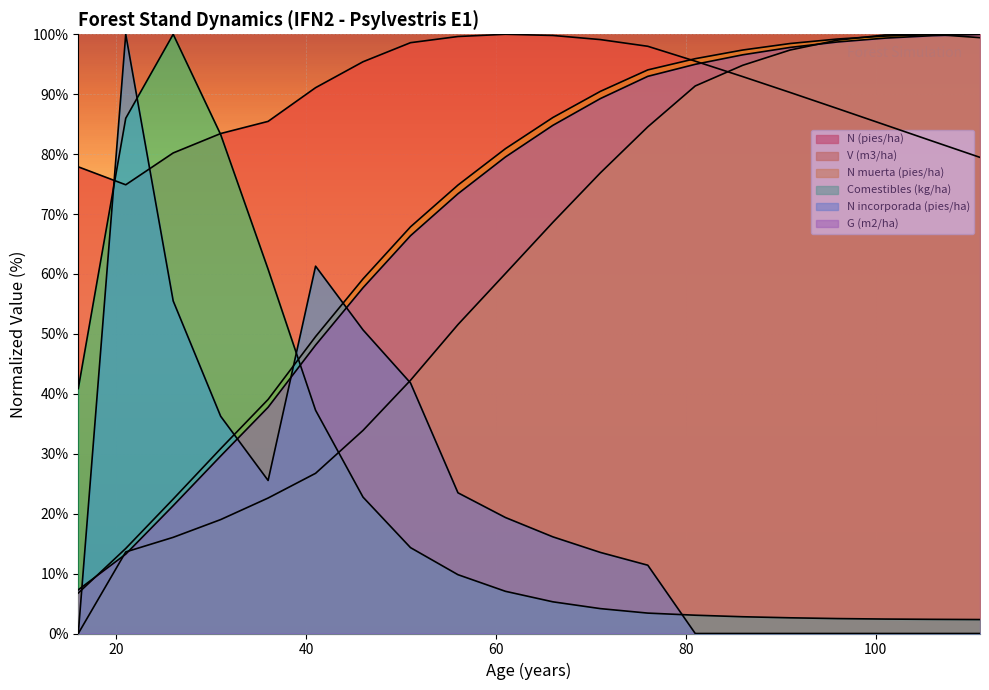

List the series in order of their peak value, highest first.

N (pies/ha), V (m3/ha), N muerta (pies/ha), Comestibles (kg/ha), N incorporada (pies/ha), G (m2/ha)